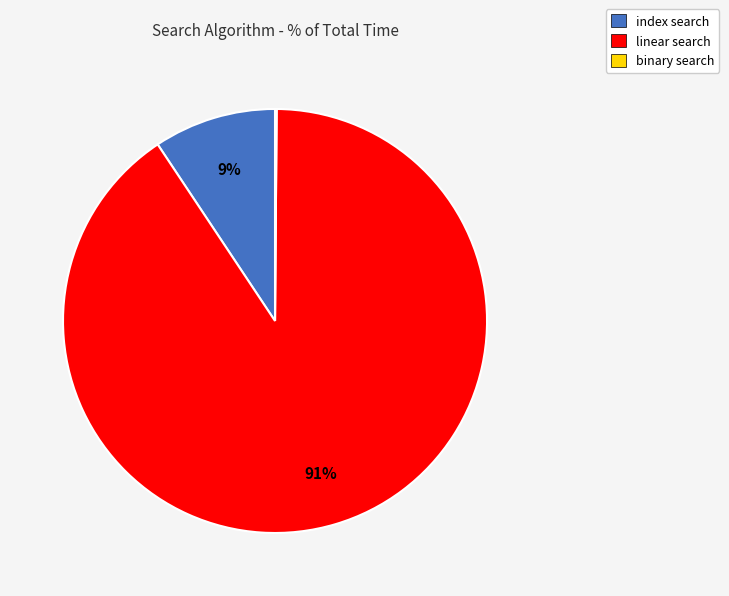

Which slice is the largest?

linear search